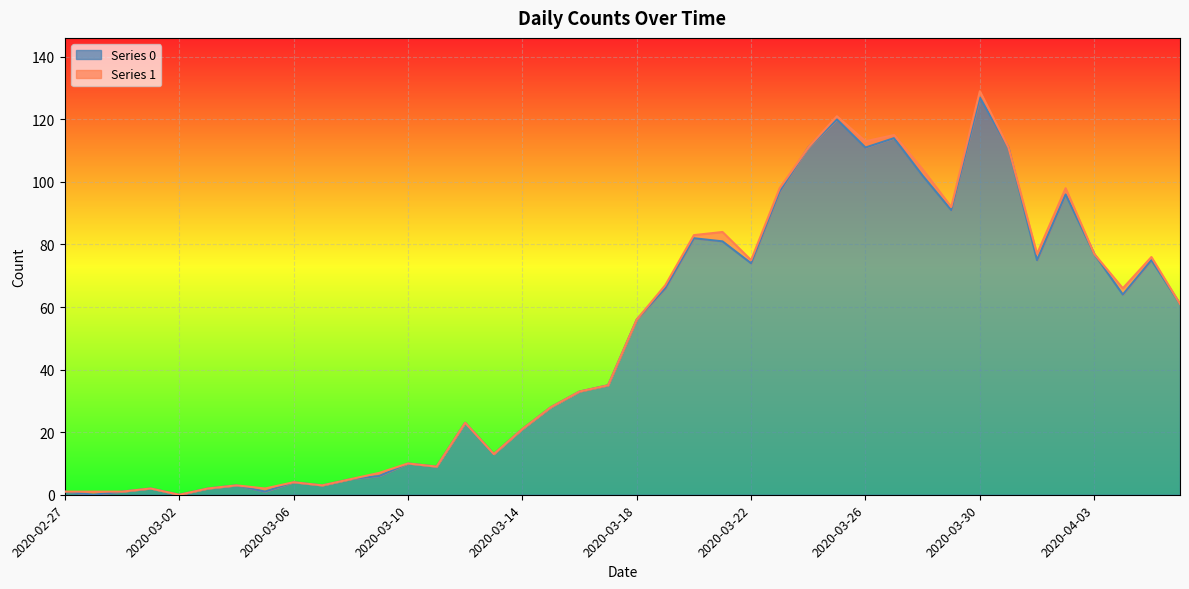

Reading right to left, what are all the values shown in this chart?

2020-04-06=61	2020-04-05=75	2020-04-04=64	2020-04-03=77	2020-04-02=96	2020-04-01=75	2020-03-31=111	2020-03-30=127	2020-03-29=91	2020-03-28=102	2020-03-27=114	2020-03-26=111	2020-03-25=120	2020-03-24=111	2020-03-23=97	2020-03-22=74	2020-03-21=81	2020-03-20=82	2020-03-19=66	2020-03-18=56	2020-03-17=35	2020-03-16=33	2020-03-15=28	2020-03-14=21	2020-03-13=13	2020-03-12=23	2020-03-11=9	2020-03-10=10	2020-03-09=6	2020-03-08=5	2020-03-07=3	2020-03-06=4	2020-03-05=1	2020-03-04=3	2020-03-03=2	2020-03-02=0	2020-03-01=2	2020-02-29=1	2020-02-28=0	2020-02-27=1